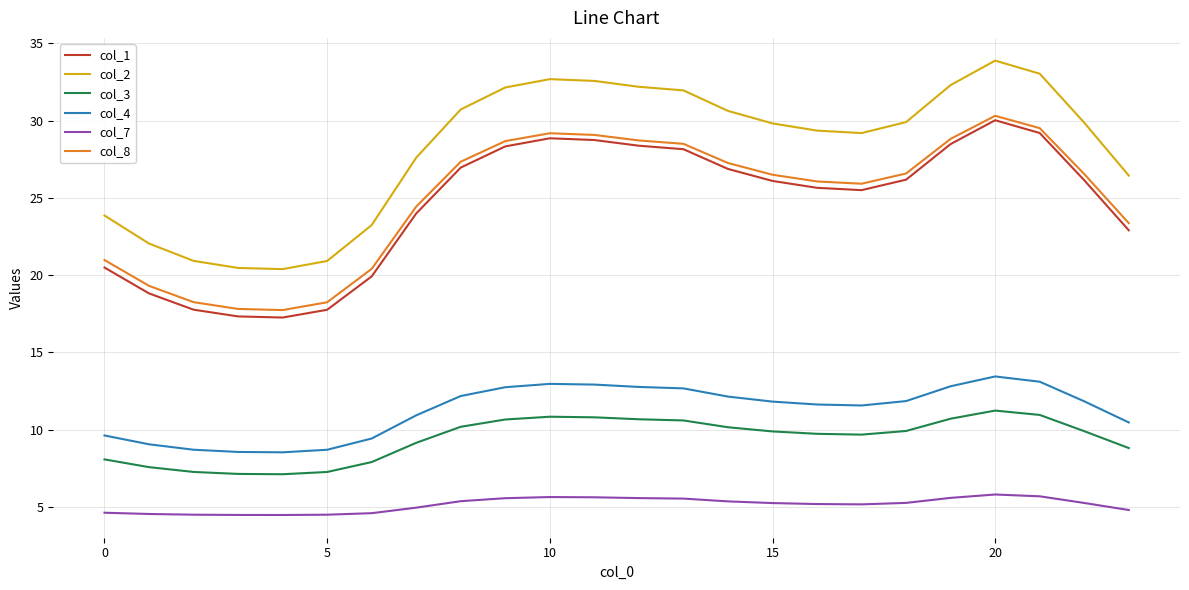

Which series has the largest range (max minus min)?

col_2